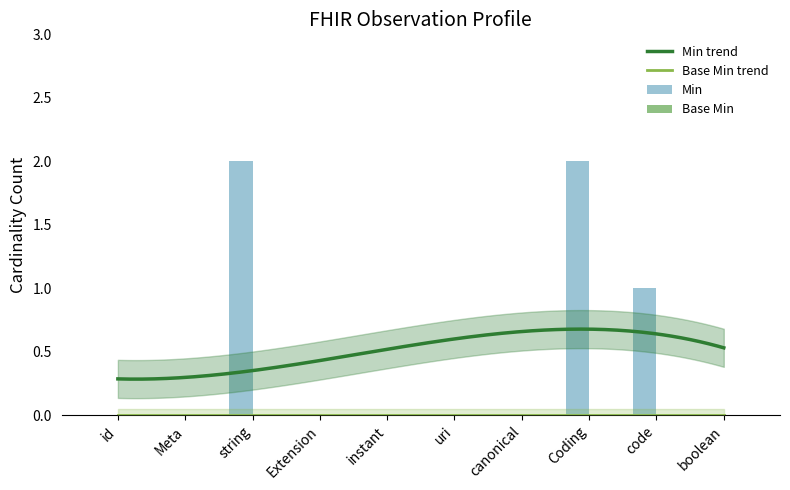

The value of Min at id is 0. True or false?

True